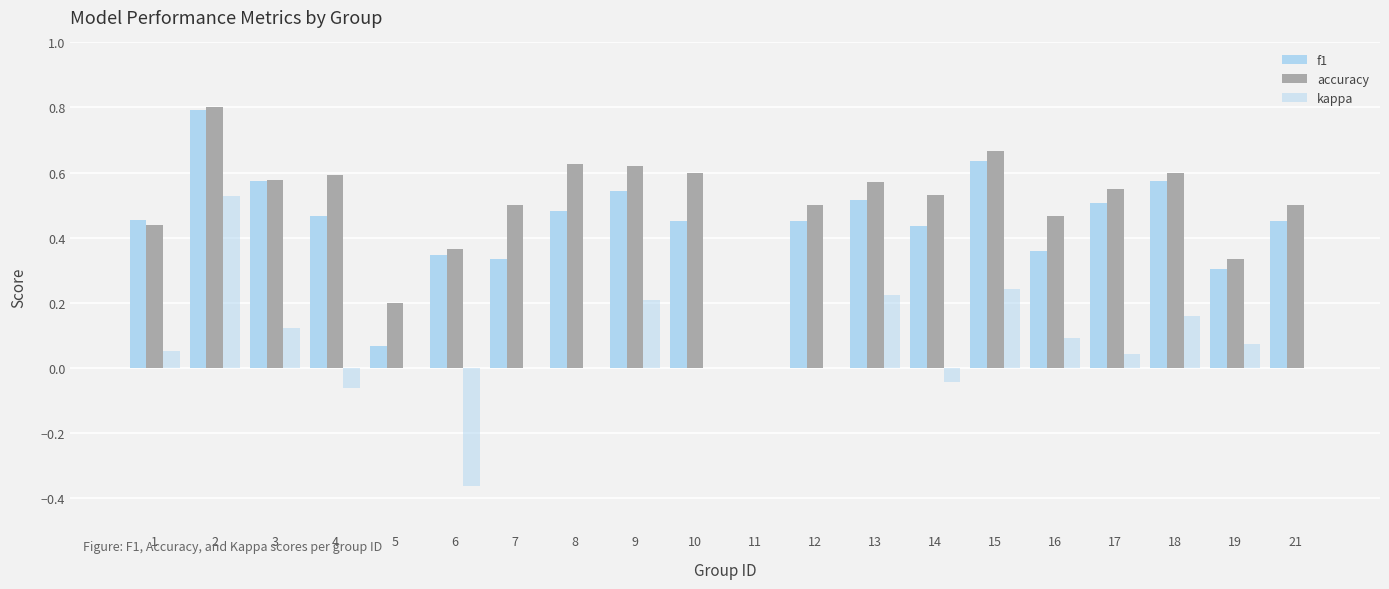

What is the sum of all accuracy values?

10.0